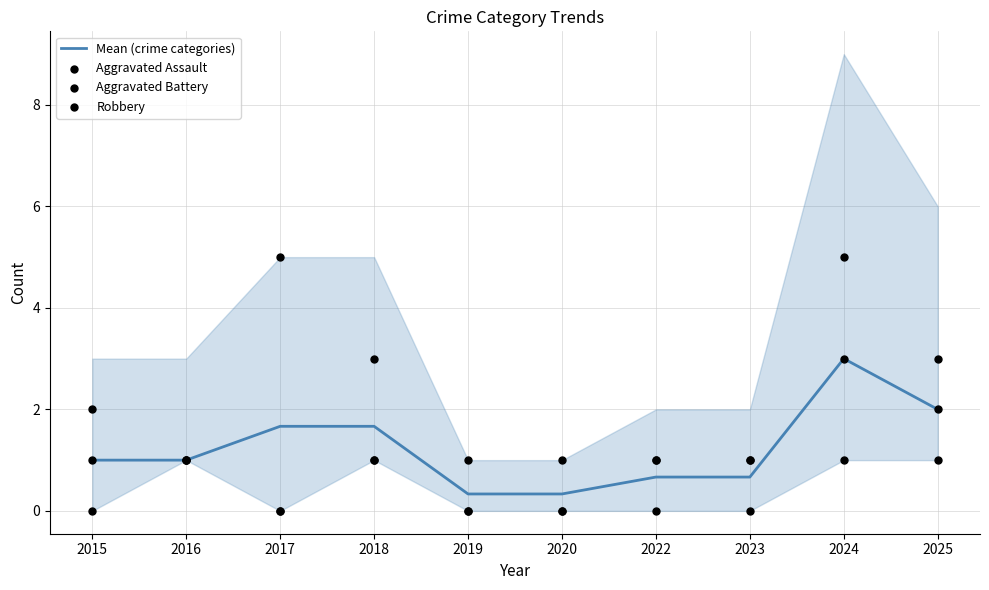

At how many categories does at least one series exceed 4?

2